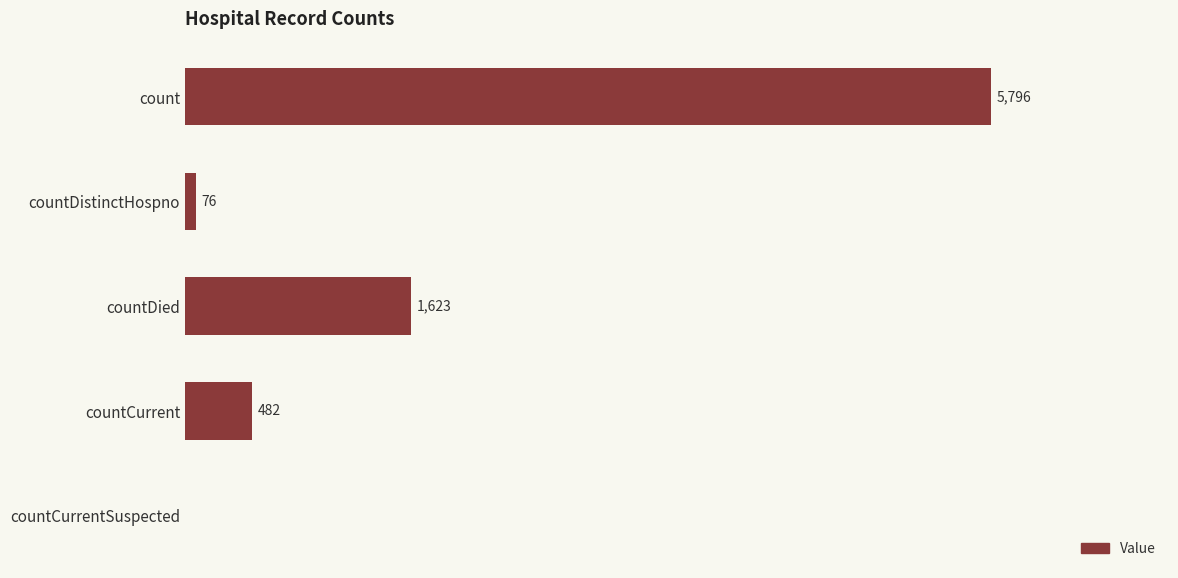

Which has a higher value, countCurrent or count?

count